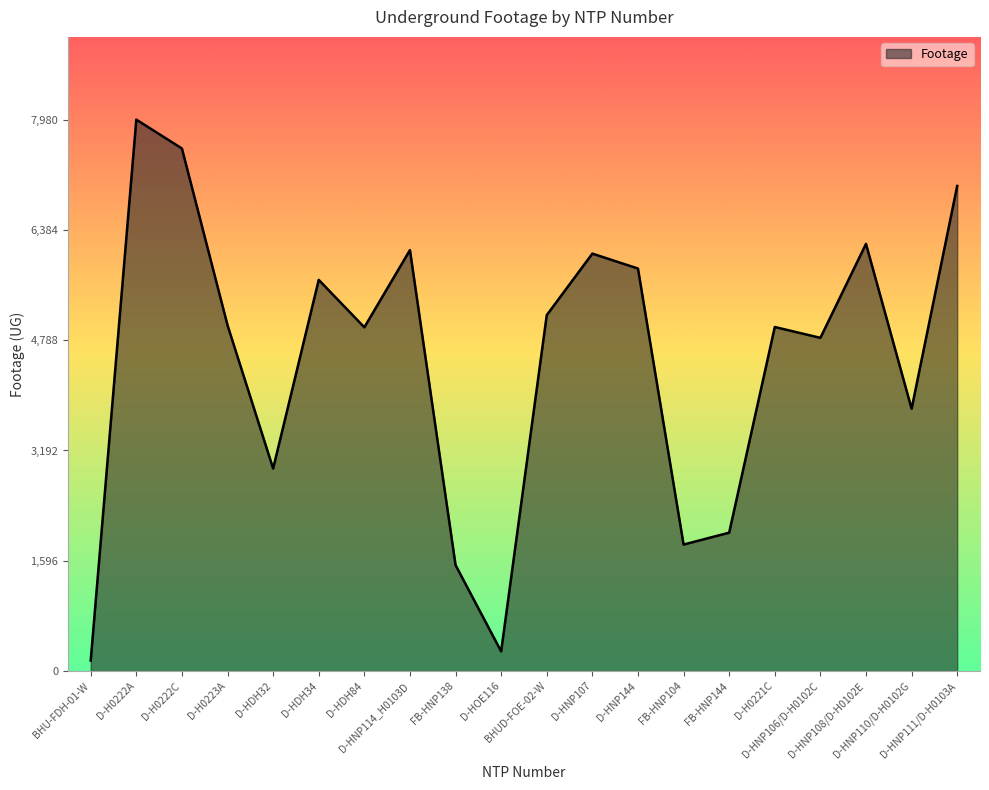

What is the maximum value shown in the chart?

7980